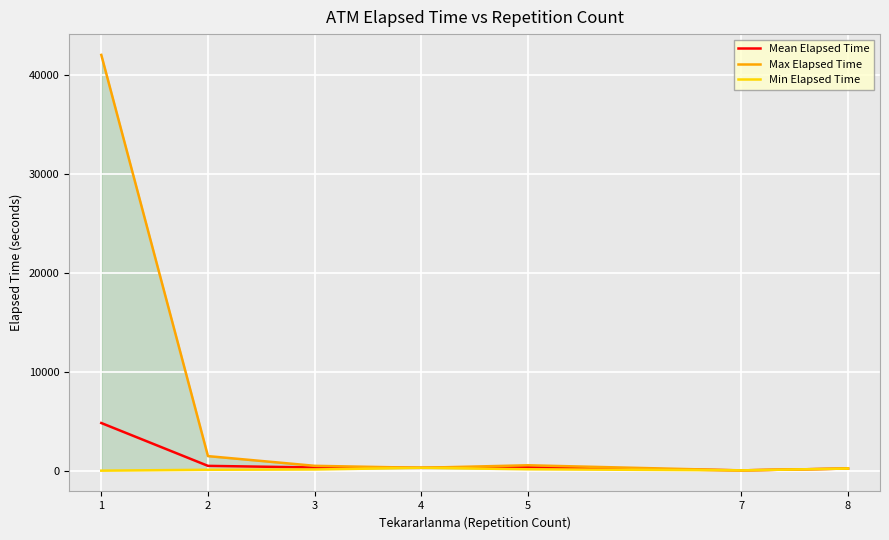

At which category is the sum across all series the highest?

1